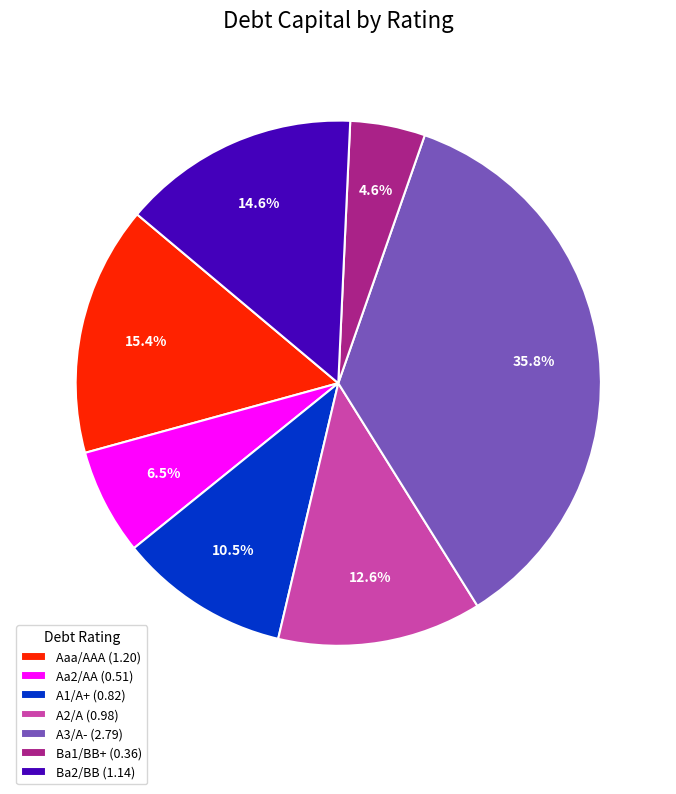

How many slices are in this pie chart?

7